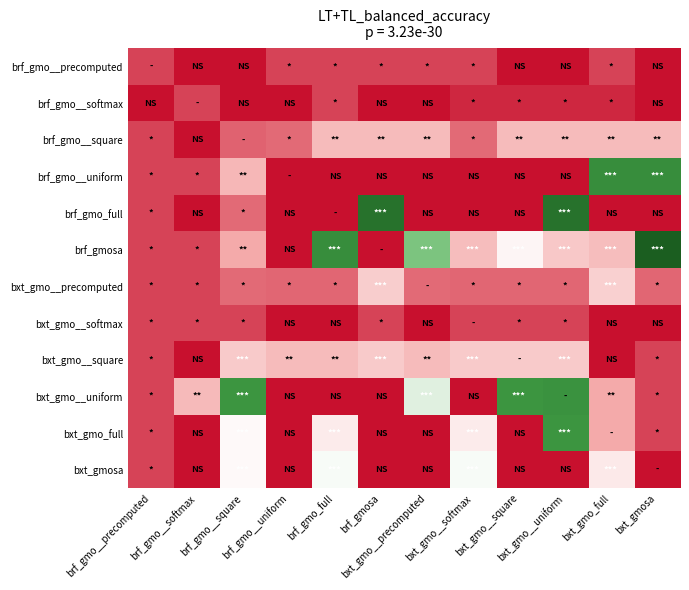

What is the greatest value displayed?

193